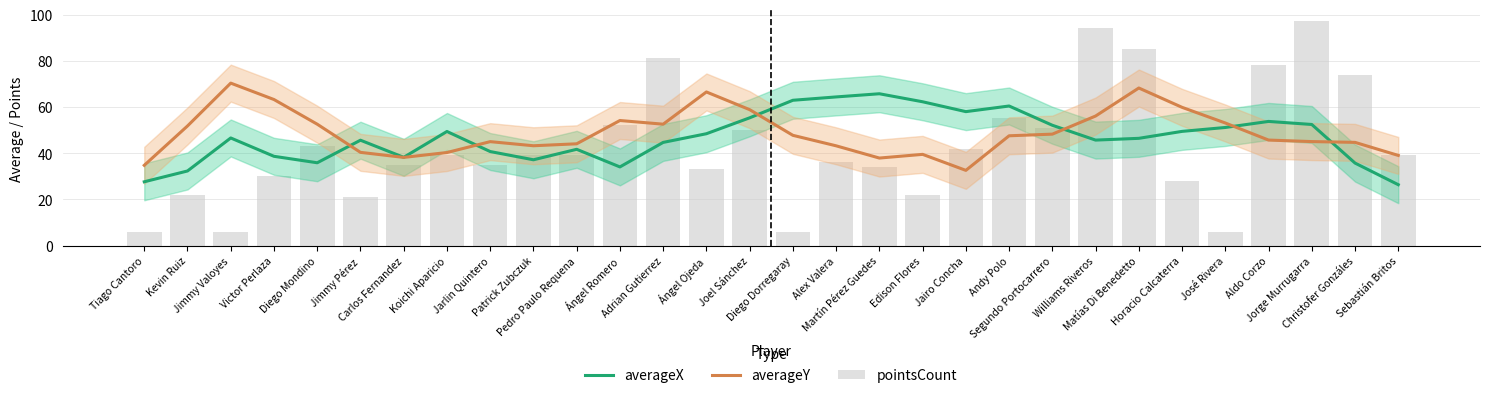

Reading left to right, list all the values displayed in this chart.

averageX: Tiago Cantoro=27.6	Kevin Ruiz=32.3	Jimmy Valoyes=46.6	Victor Perlaza=38.6	Diego Mondino=35.8	Jimmy Pérez=45.6	Carlos Fernandez=38.2	Koichi Aparicio=49.4	Jarlin Quintero=40.7	Patrick Zubczuk=37.1	Pedro Paulo Requena=41.7	Ángel Romero=34.0	Adrian Gutierrez=44.6	Ángel Ojeda=48.4	Joel Sánchez=55.3	Diego Dorregaray=62.9	Alex Valera=64.3	Martín Pérez Guedes=65.7	Edison Flores=62.2	Jairo Concha=58.0	Andy Polo=60.4	Segundo Portocarrero=52.1	Williams Riveros=45.7	Matías Di Benedetto=46.4	Horacio Calcaterra=49.4	José Rivera=51.1	Aldo Corzo=53.7	Jorge Murrugarra=52.4	Christofer Gonzáles=35.7	Sebastián Britos=26.3
averageY: Tiago Cantoro=34.7	Kevin Ruiz=51.8	Jimmy Valoyes=70.3	Victor Perlaza=63.2	Diego Mondino=52.5	Jimmy Pérez=40.3	Carlos Fernandez=38.2	Koichi Aparicio=40.3	Jarlin Quintero=45.0	Patrick Zubczuk=43.2	Pedro Paulo Requena=44.0	Ángel Romero=54.1	Adrian Gutierrez=52.5	Ángel Ojeda=66.5	Joel Sánchez=58.8	Diego Dorregaray=47.7	Alex Valera=43.2	Martín Pérez Guedes=37.9	Edison Flores=39.5	Jairo Concha=32.6	Andy Polo=47.5	Segundo Portocarrero=48.2	Williams Riveros=56.1	Matías Di Benedetto=68.2	Horacio Calcaterra=59.8	José Rivera=53.1	Aldo Corzo=45.7	Jorge Murrugarra=45.0	Christofer Gonzáles=44.7	Sebastián Britos=39.0
pointsCount: Tiago Cantoro=6.0	Kevin Ruiz=22.0	Jimmy Valoyes=6.0	Victor Perlaza=30.0	Diego Mondino=43.0	Jimmy Pérez=21.0	Carlos Fernandez=35.0	Koichi Aparicio=39.0	Jarlin Quintero=35.0	Patrick Zubczuk=39.0	Pedro Paulo Requena=39.0	Ángel Romero=52.0	Adrian Gutierrez=81.0	Ángel Ojeda=33.0	Joel Sánchez=50.0	Diego Dorregaray=6.0	Alex Valera=36.0	Martín Pérez Guedes=34.0	Edison Flores=22.0	Jairo Concha=42.0	Andy Polo=55.0	Segundo Portocarrero=51.0	Williams Riveros=94.0	Matías Di Benedetto=85.0	Horacio Calcaterra=28.0	José Rivera=6.0	Aldo Corzo=78.0	Jorge Murrugarra=97.0	Christofer Gonzáles=74.0	Sebastián Britos=39.0